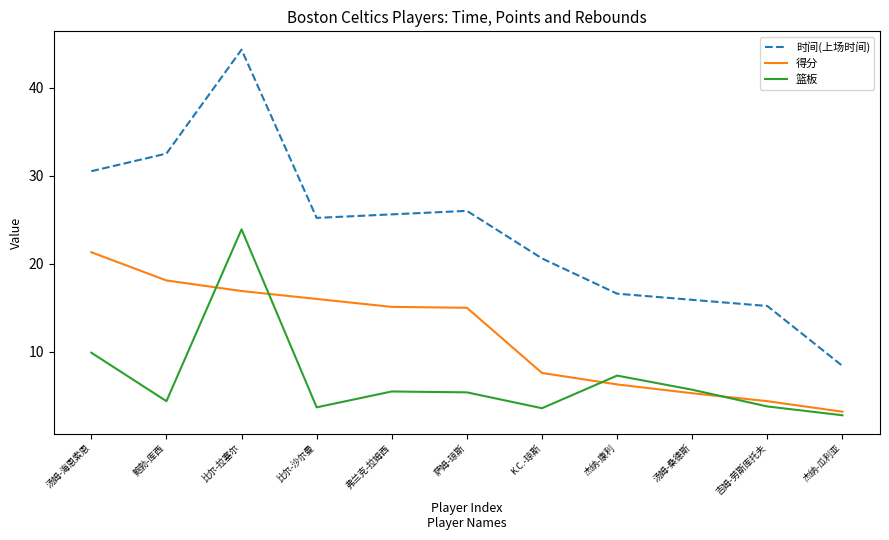

Rank the series by their maximum value, from lowest to highest.

得分, 篮板, 时间(上场时间)